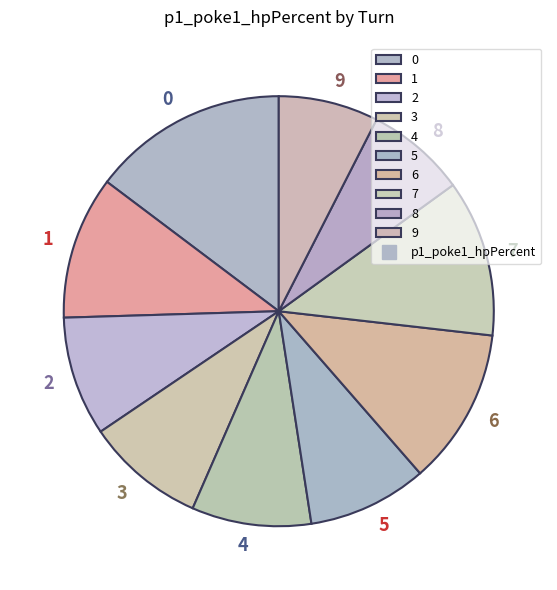

Does 1 account for over 50% of the chart?

No